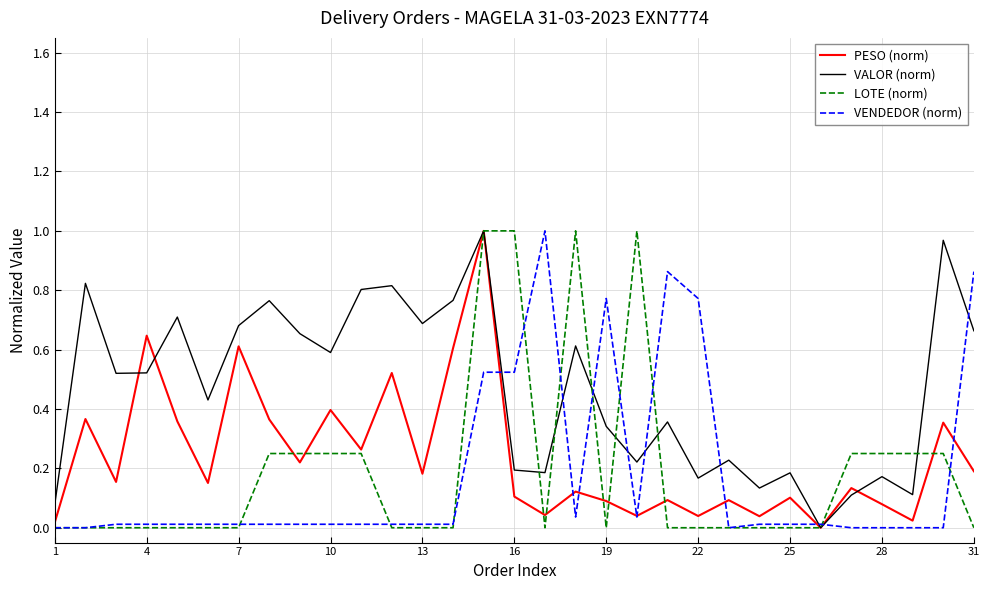

True or false: PESO (norm) and VALOR (norm) intersect in this chart.

True